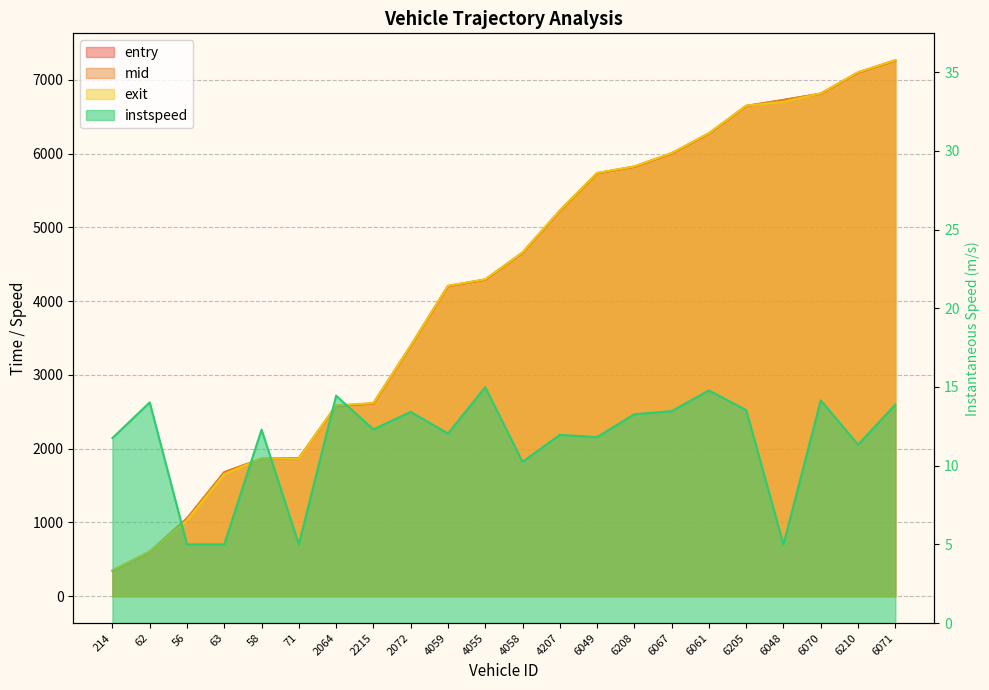

How many intersections are there between entry and exit?

6